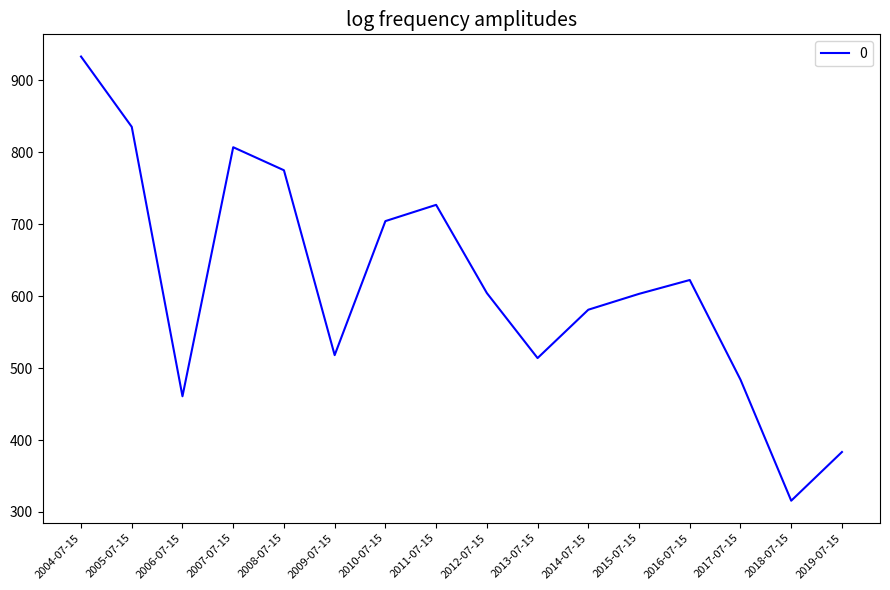

The chart shows a value of 315.7 at 2018-07-15. True or false?

True